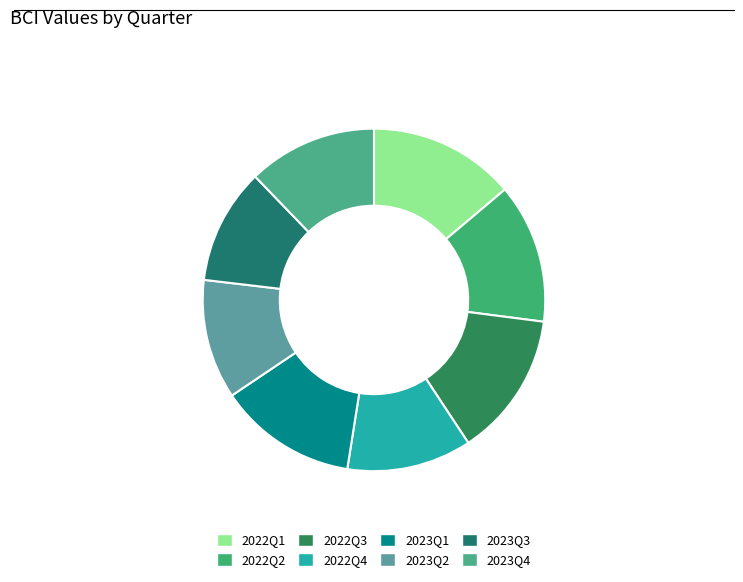

Combined, what portion of the pie is 2023Q4 and 2023Q2?

23.5%